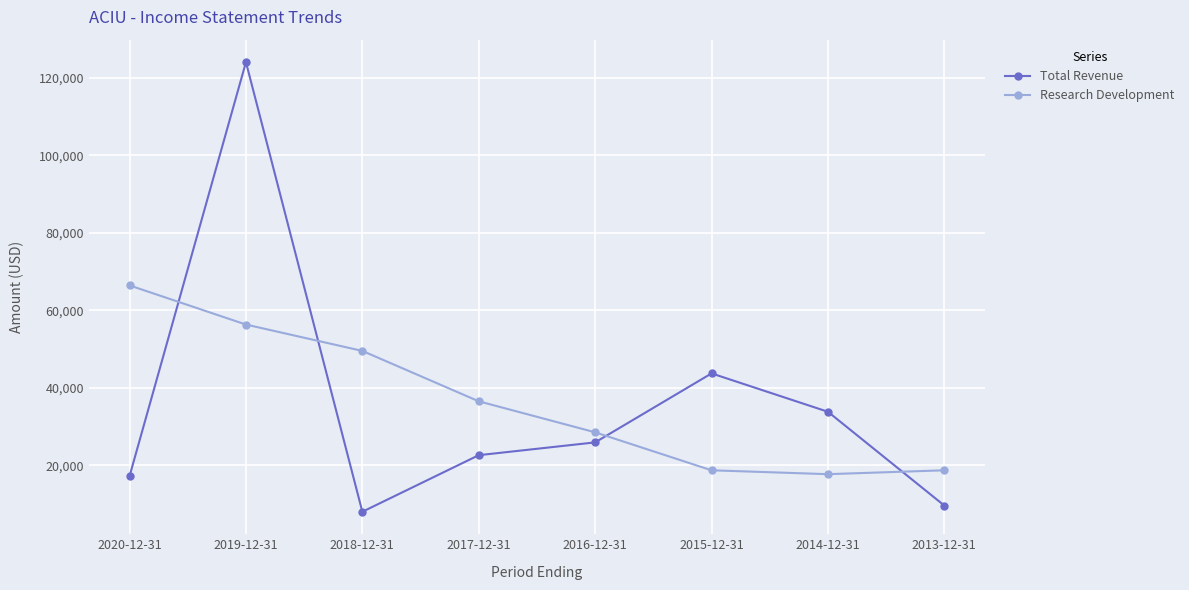

How many intersections are there between Total Revenue and Research Development?

4